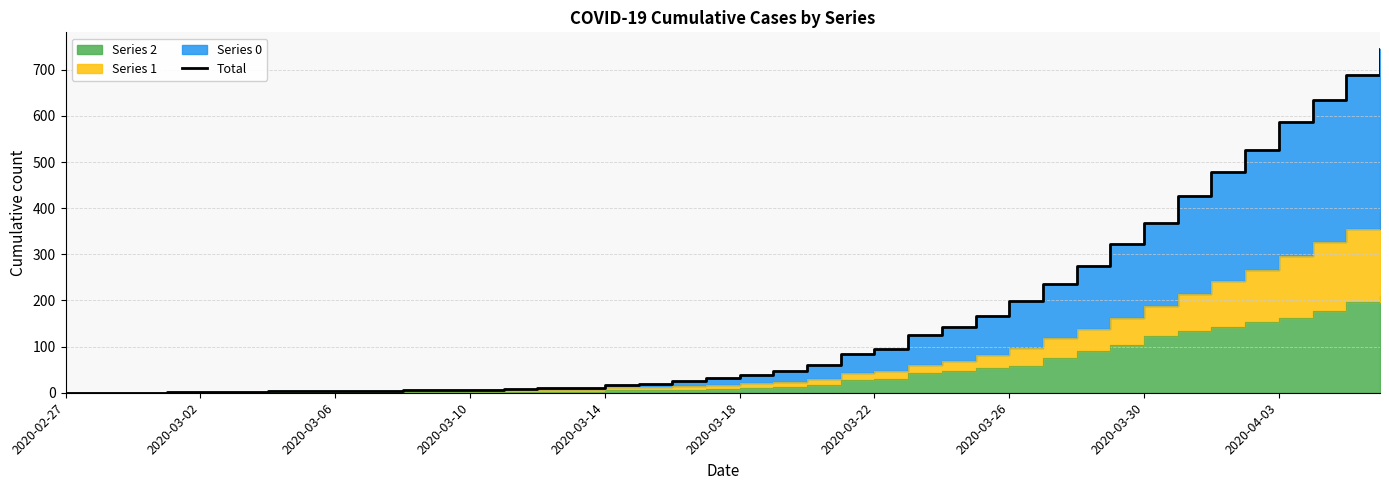

Reading left to right, what are all the values shown in this chart?

0	0	0	1	1	1	3	3	4	4	6	6	7	9	10	11	17	20	26	31	38	48	60	83	94	125	143	167	199	236	274	322	369	427	479	526	586	635	688	744